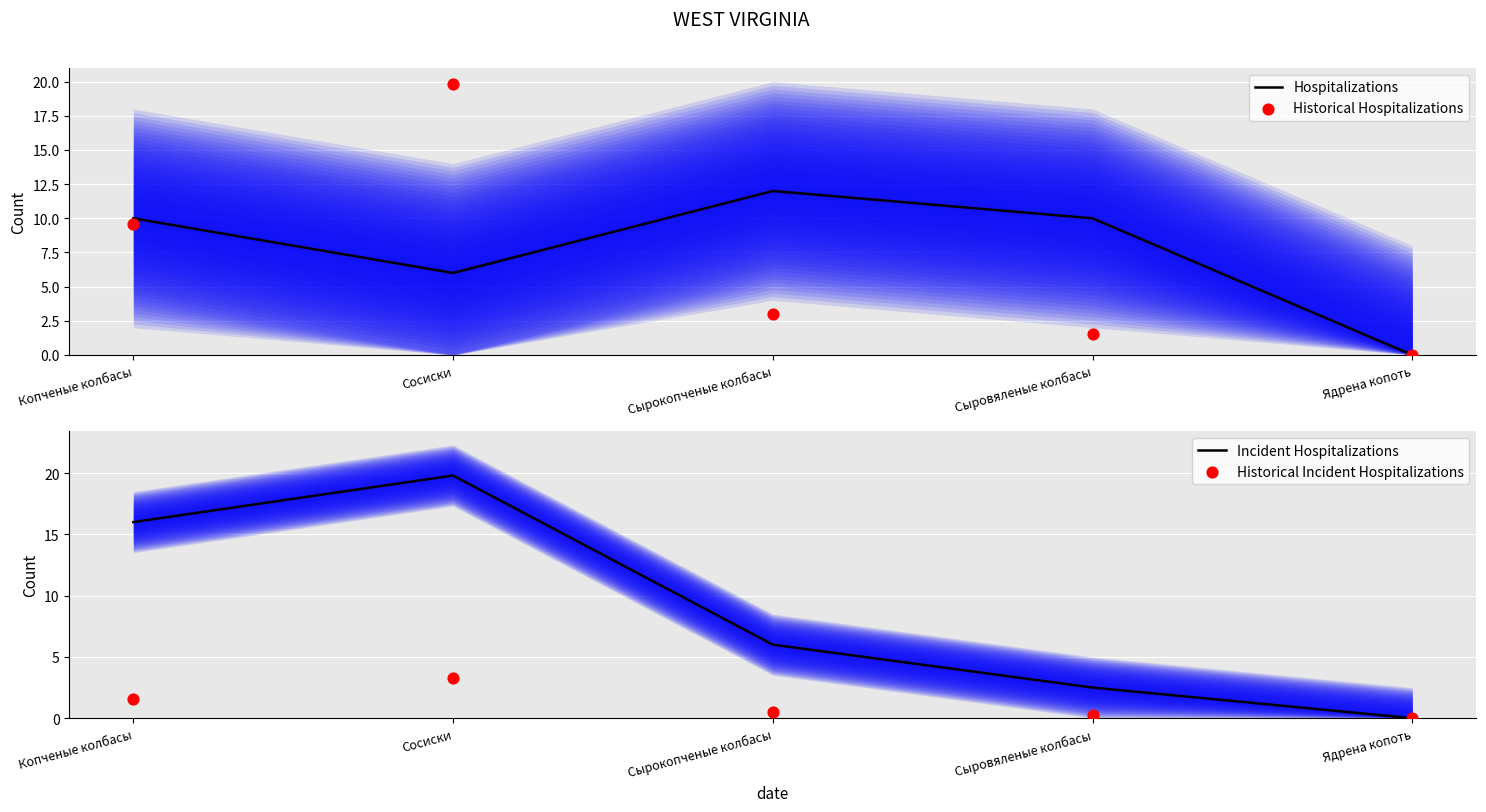

Which series has the widest spread of Y values?

Historical Hospitalizations